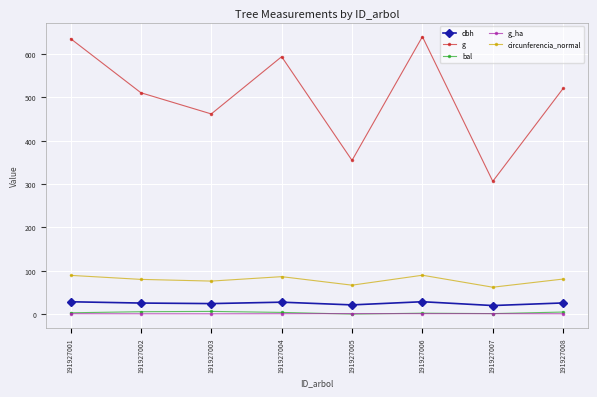

What is the difference between the g_ha values at 191927005 and 191927008?

0.4